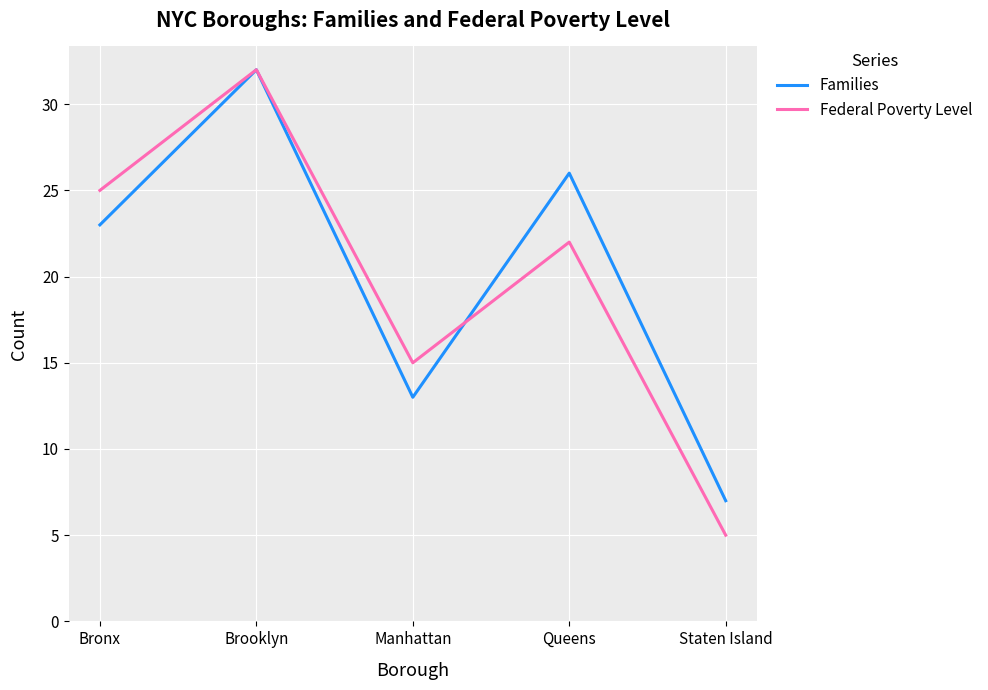

The Federal Poverty Level series shows 22 at Queens. True or false?

True